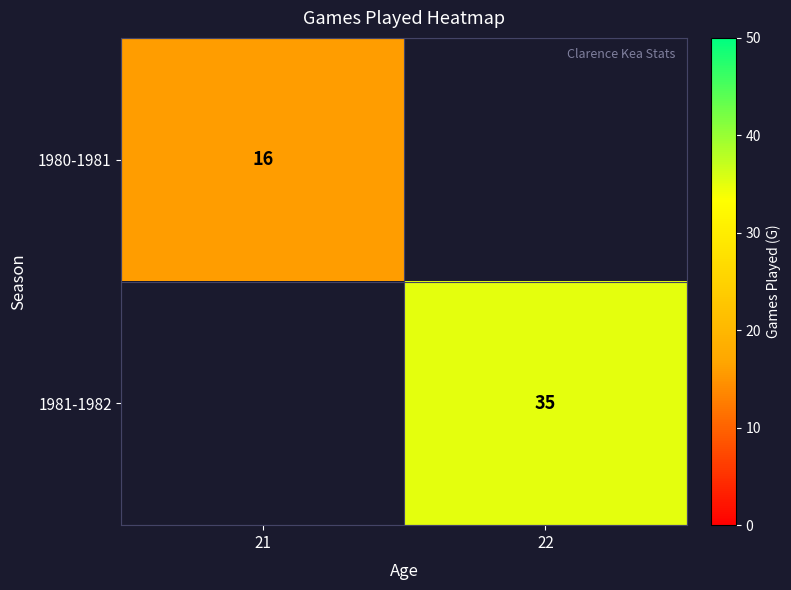

Is it true that 1980-1981 equals 27 at 21?

False